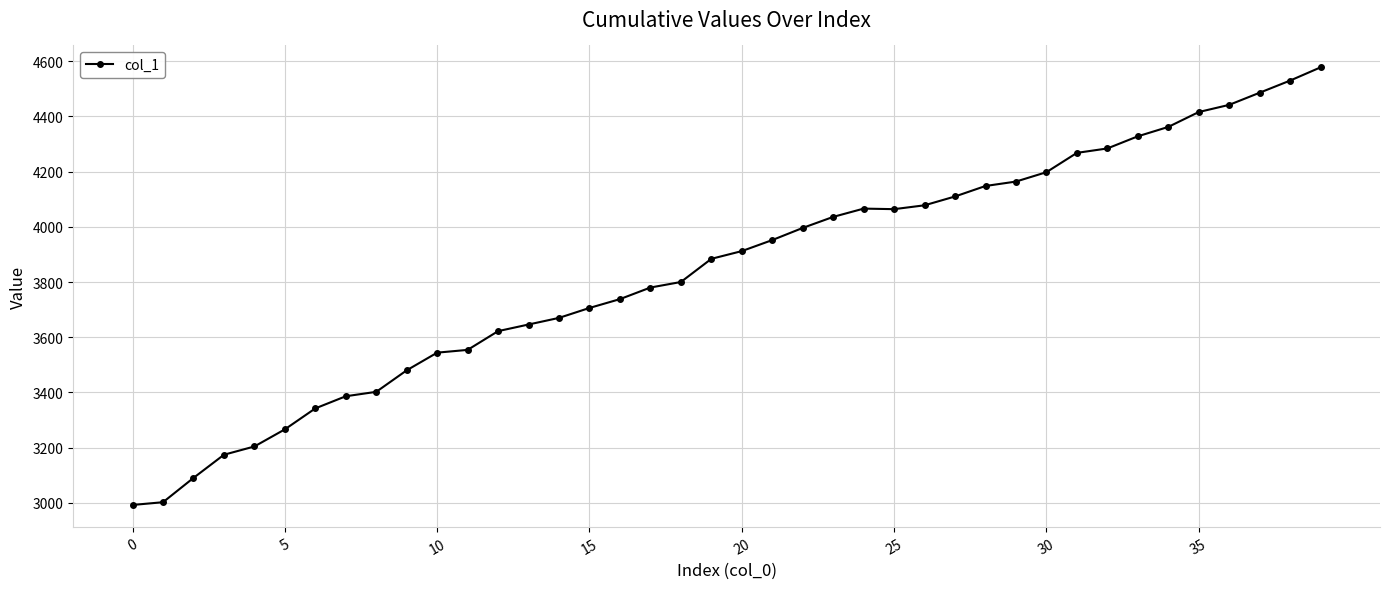

What is the difference between the maximum and minimum values?

1586